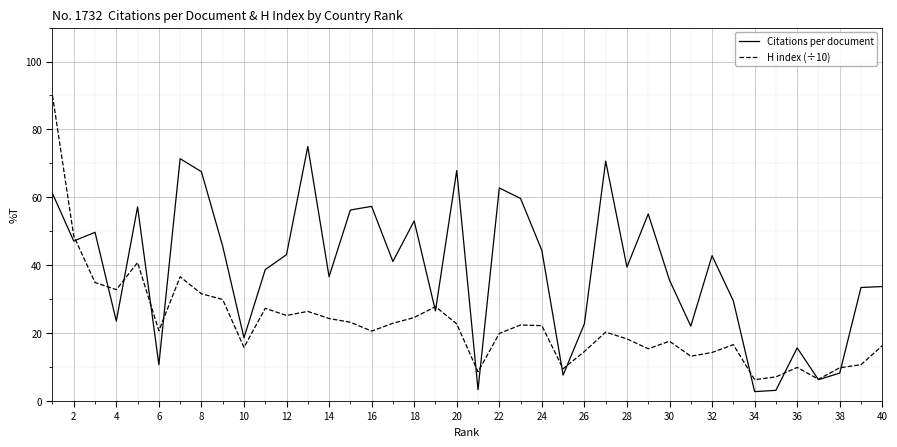

Which series has the largest total across all categories?

Citations per document